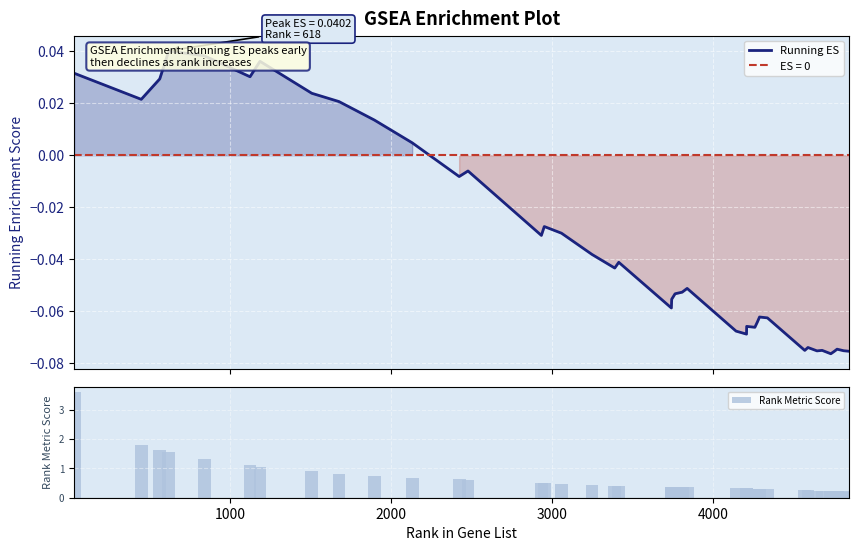

What is the average value of the Rank Metric Score series?

0.6